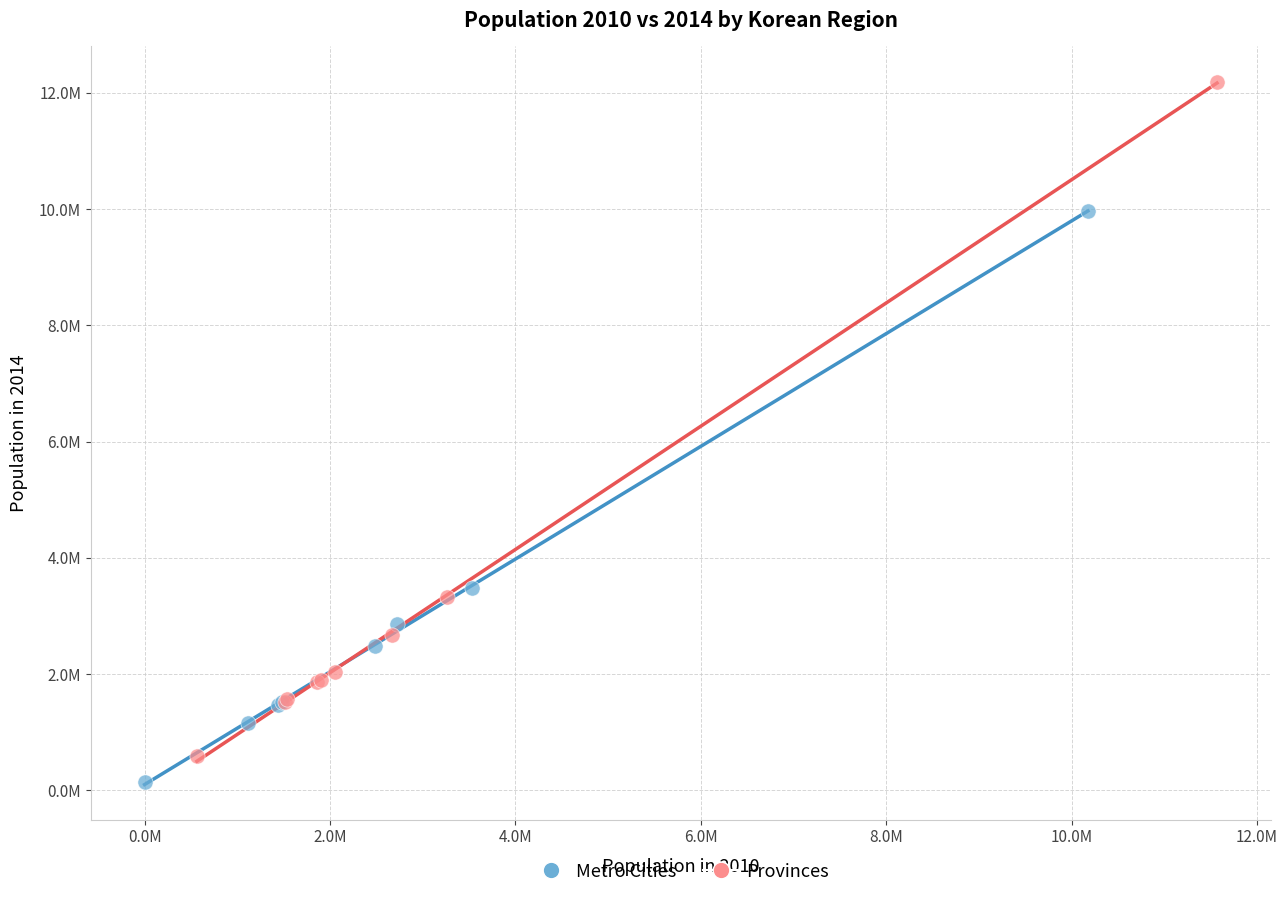

What are all the series names shown in the legend?

Metro Cities, Provinces